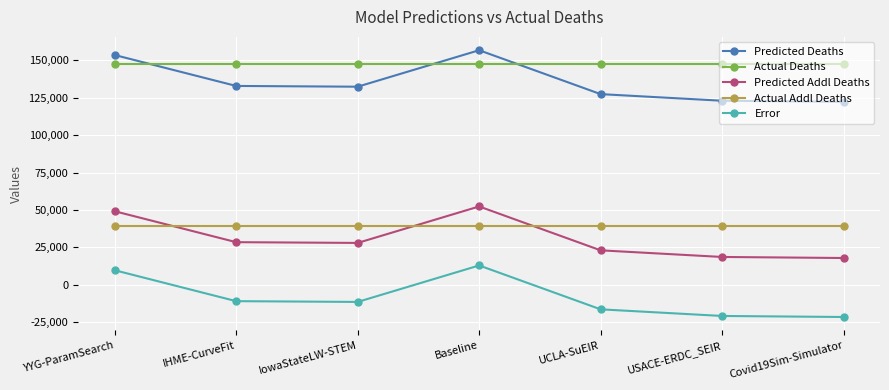

What is the sum of all Actual Deaths values?

1030736.0